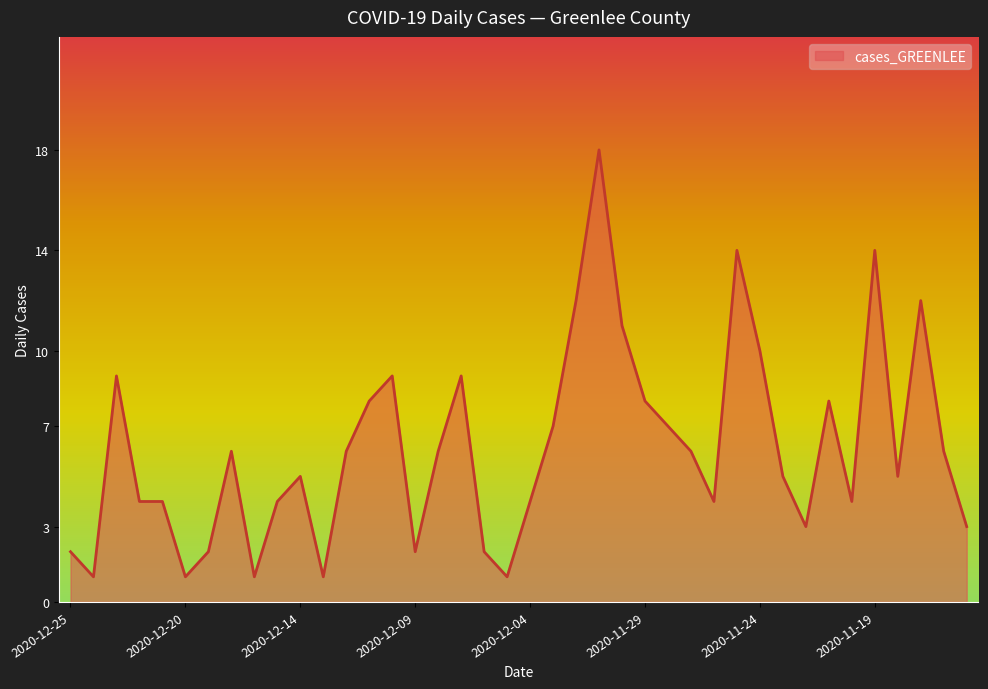

What is the difference between the maximum and minimum values?

17